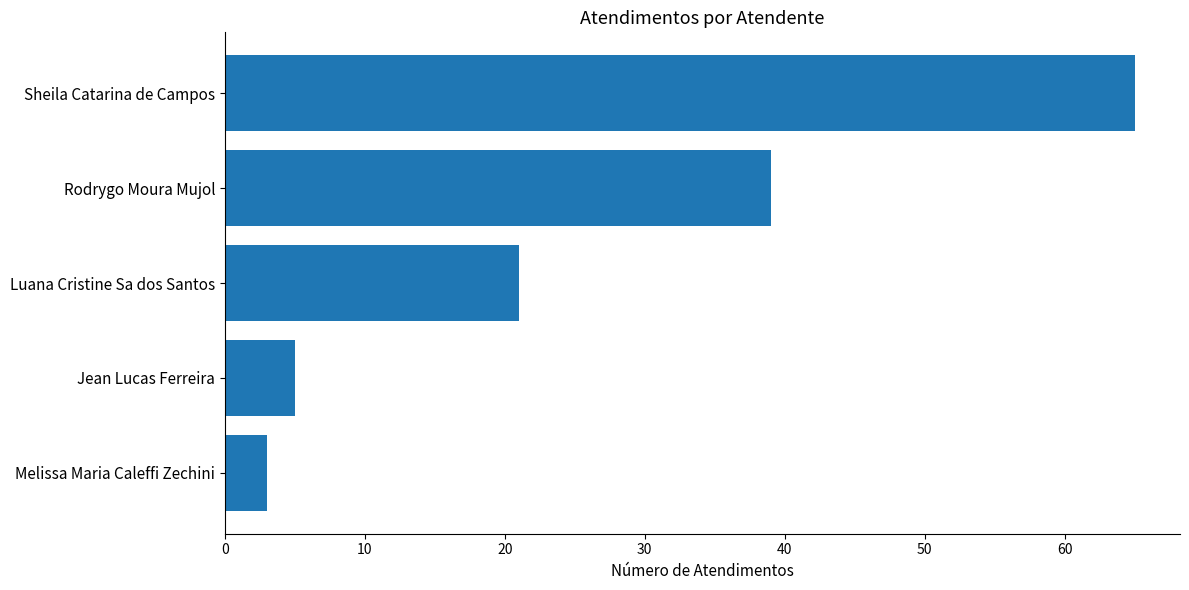

Where is the data nearest to the value 34?

Rodrygo Moura Mujol